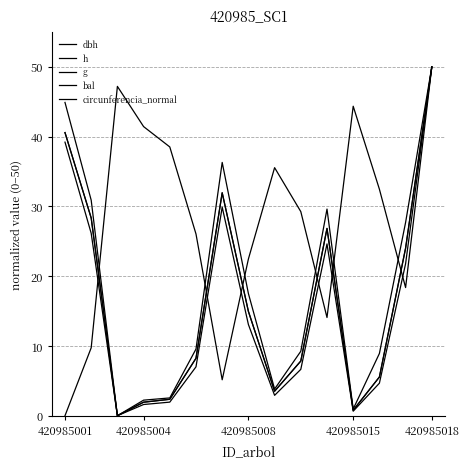

Where is bal nearest to the value 25?

5